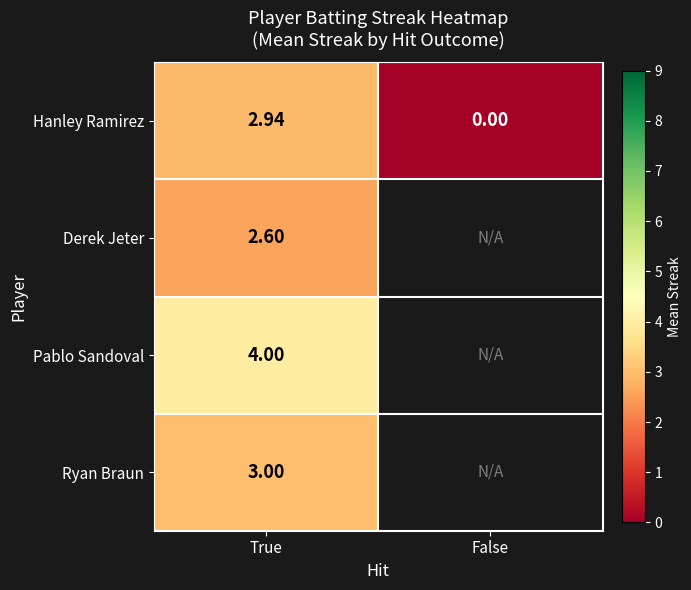

At True, list the series in order from smallest to largest.

Derek Jeter, Hanley Ramirez, Ryan Braun, Pablo Sandoval